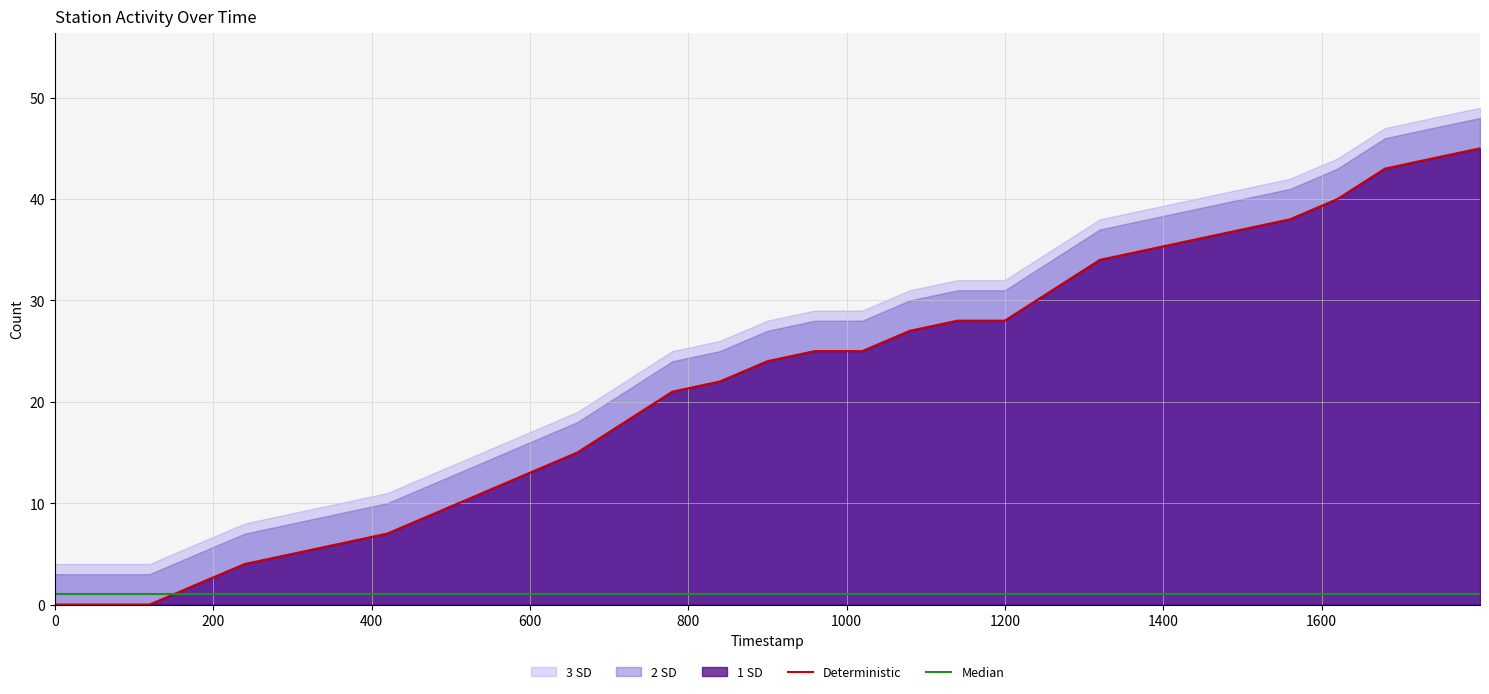

Does the chart have visible grid lines?

Yes